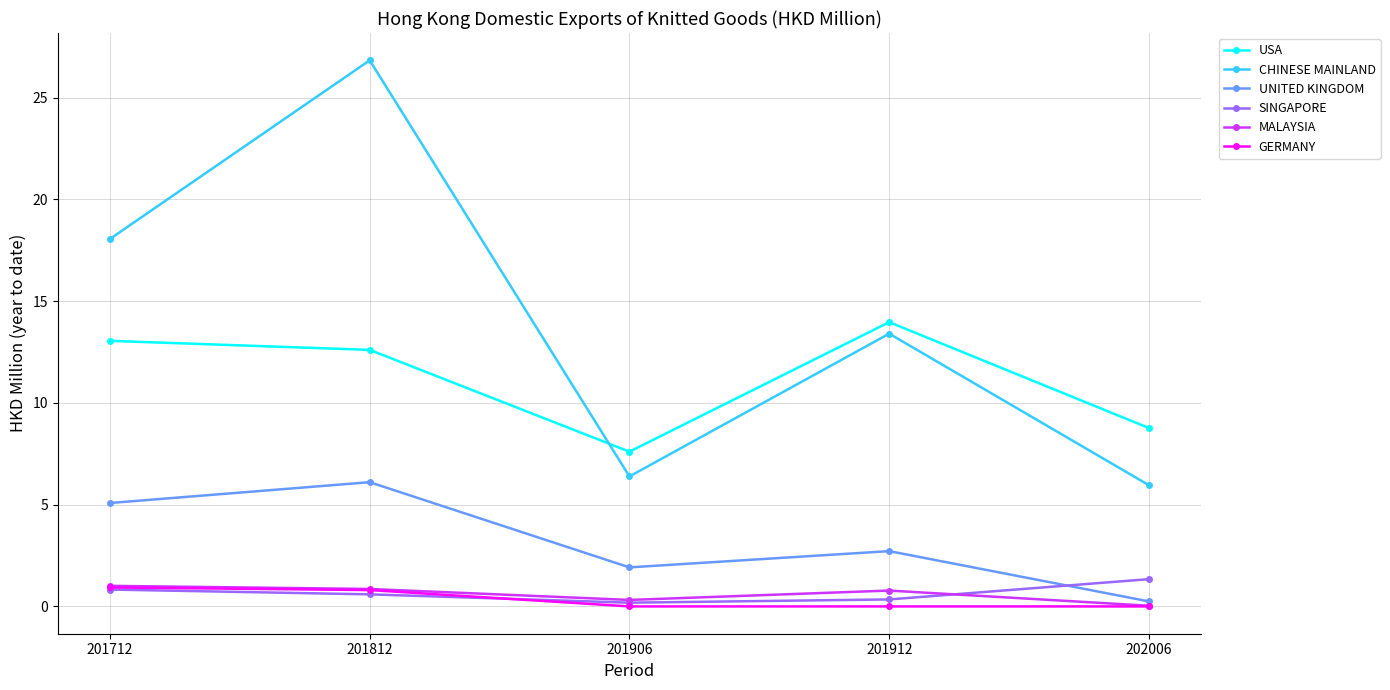

At how many categories does at least one series exceed 17?

2